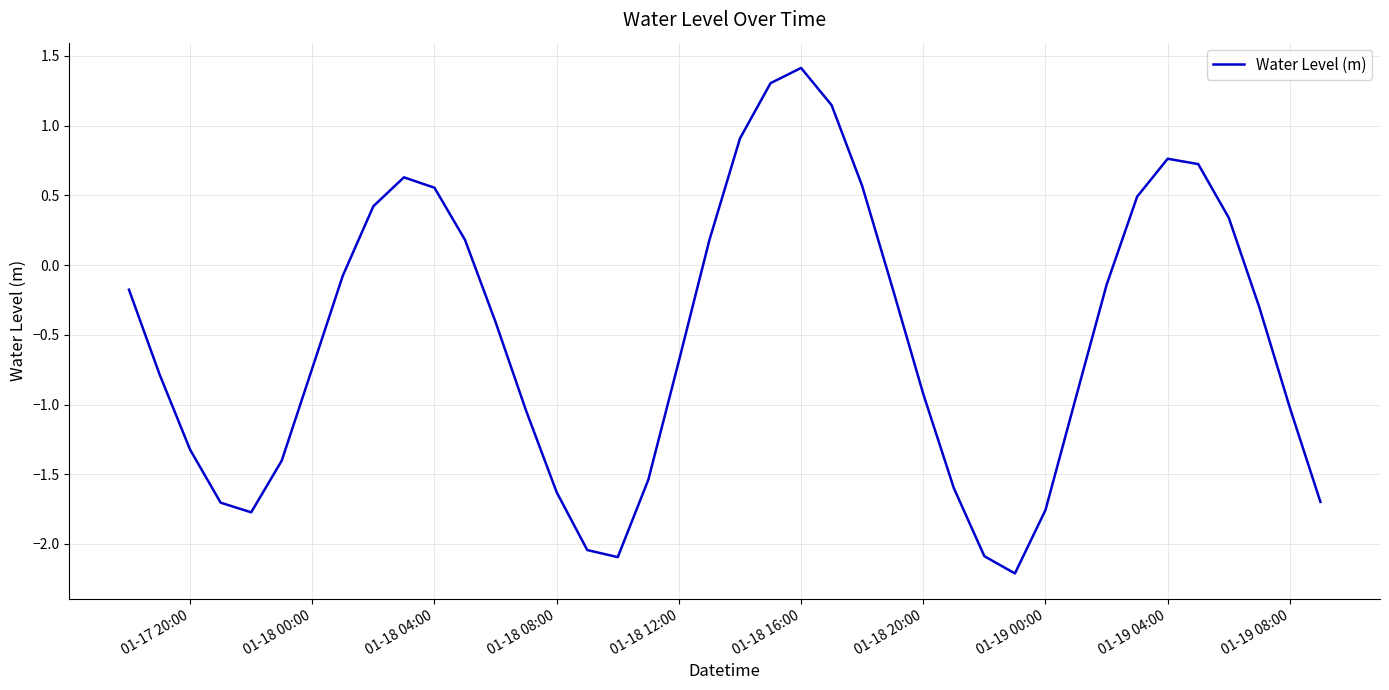

What is the minimum value shown in the chart?

-2.2